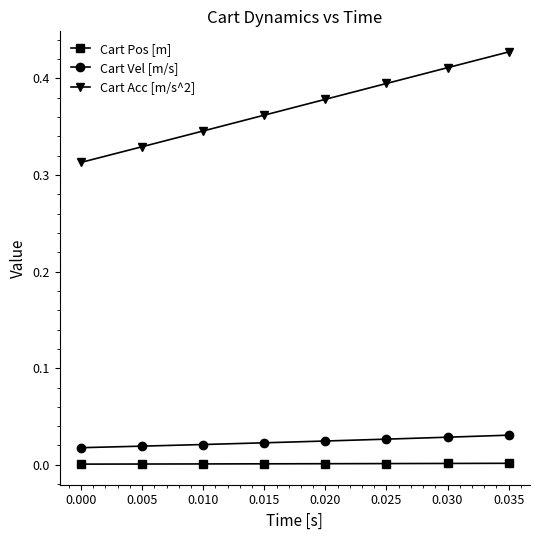

What are all the series names shown in the legend?

Cart Pos [m], Cart Vel [m/s], Cart Acc [m/s^2]